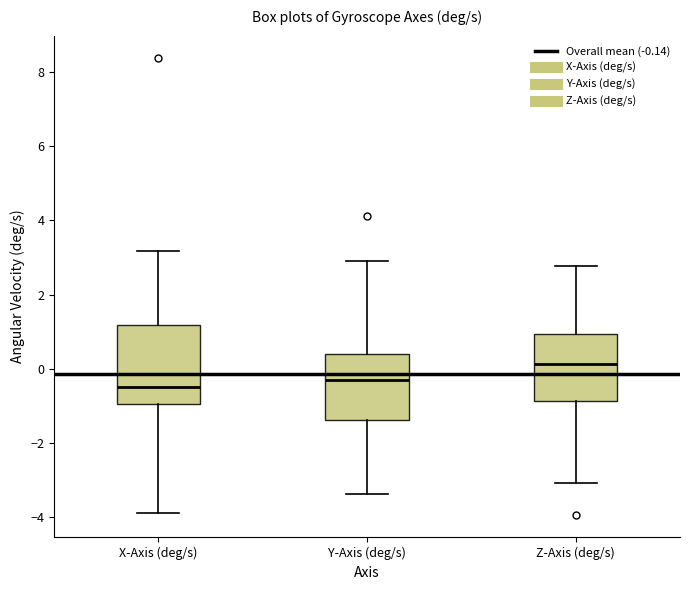

Which box is the tallest, from its lower edge to its upper edge?

X-Axis (deg/s)